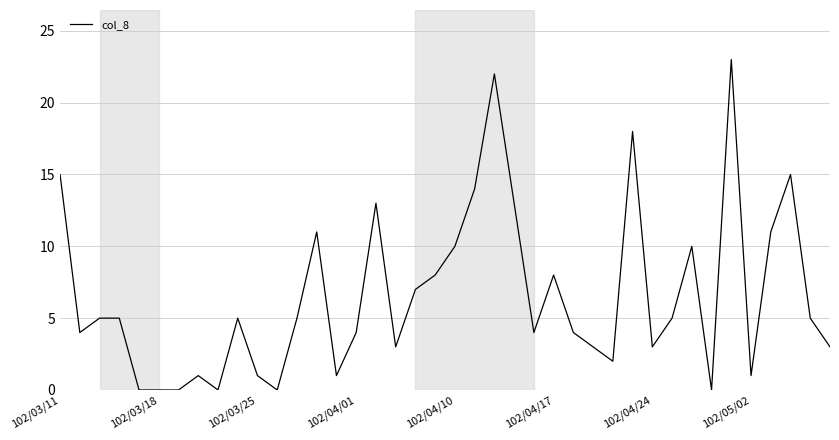

What is the maximum value shown in the chart?

23